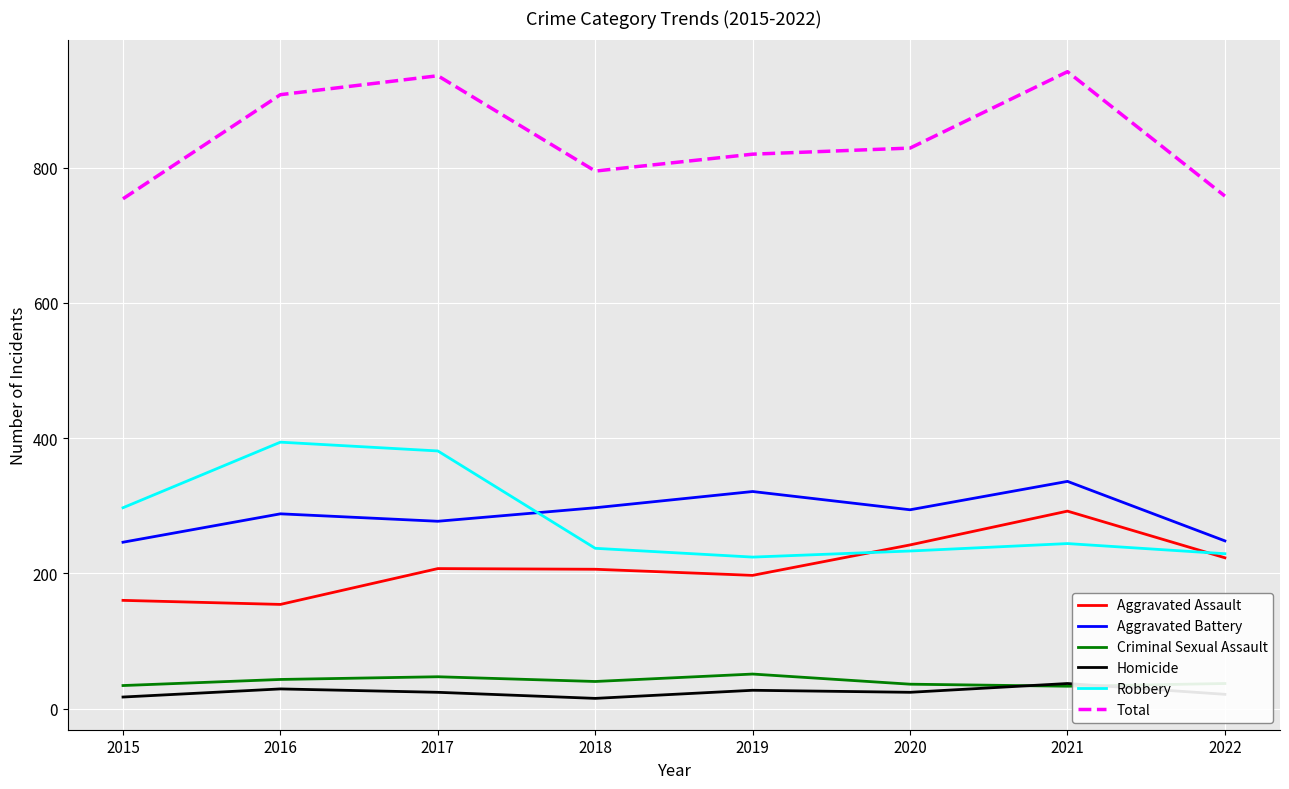

True or false: Aggravated Assault and Aggravated Battery intersect in this chart.

False